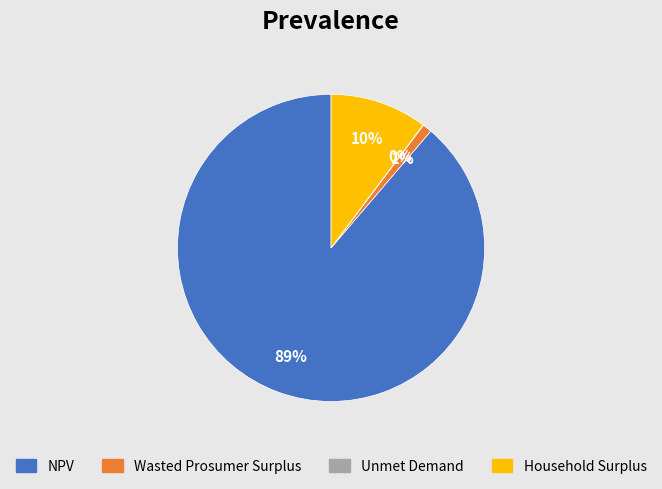

Is there a majority slice in this chart?

Yes